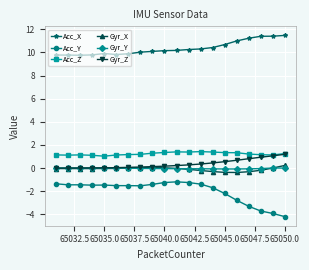

Which series has the largest total across all categories?

Acc_X